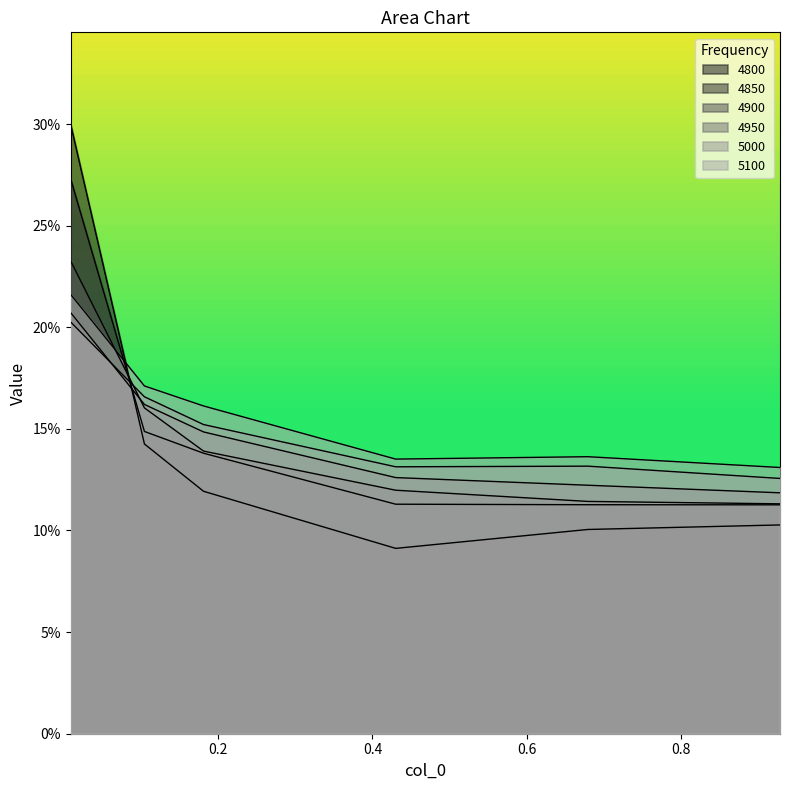

Read the 4950 value at 0.00821917808219178.

0.2